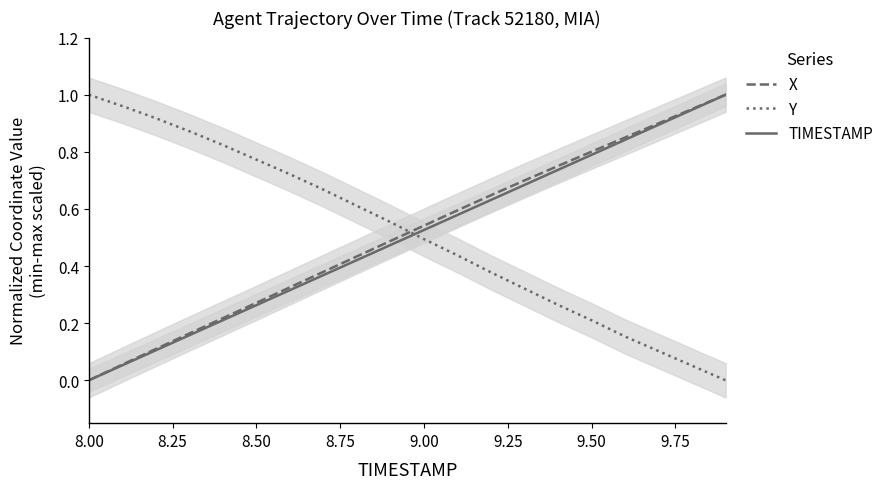

What are all the series names shown in the legend?

X, Y, TIMESTAMP